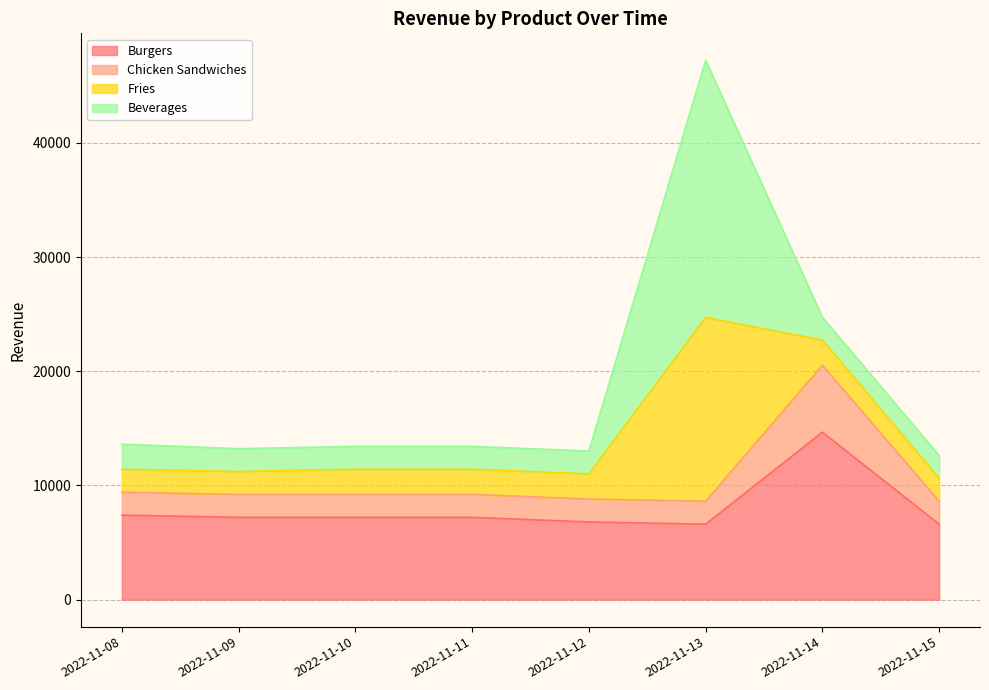

What is the total value across all series at 2022-11-13?

47235.5